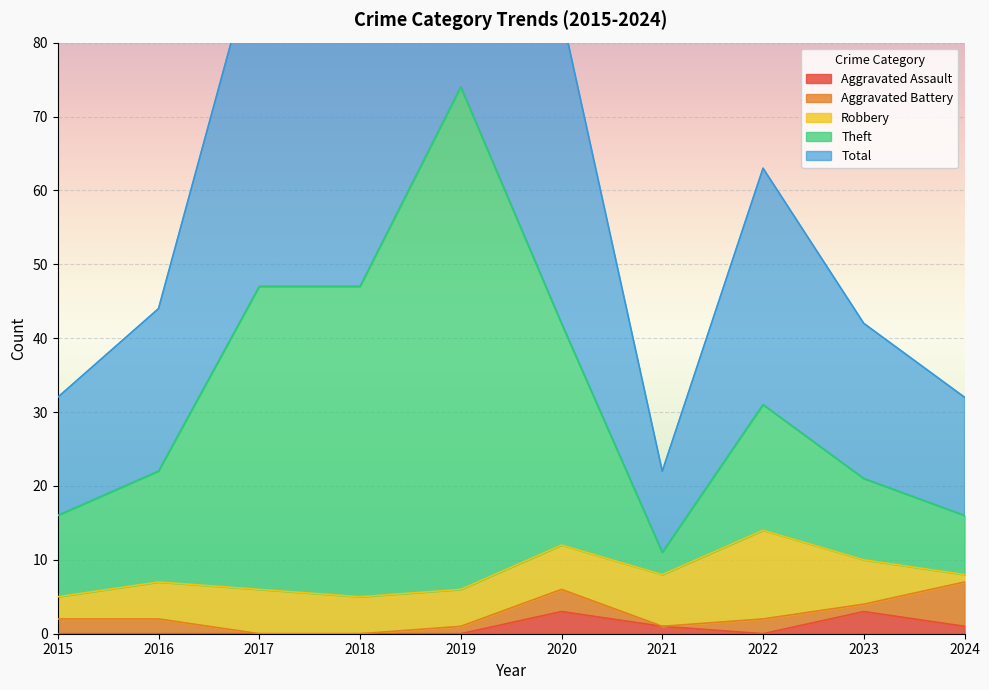

True or false: Aggravated Assault has a value of 0 at 2022.

True